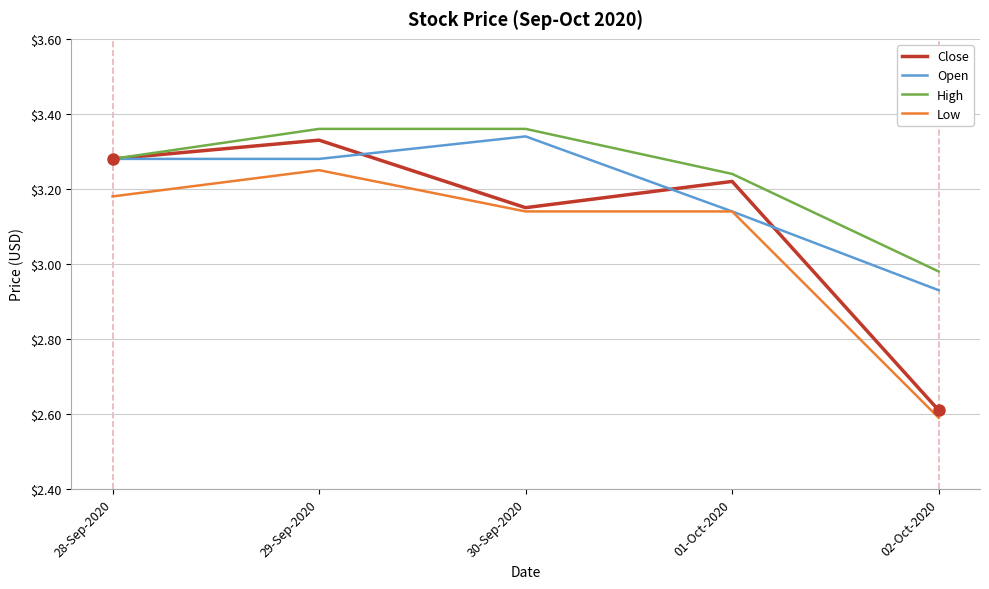

How many lines are shown in the chart?

4